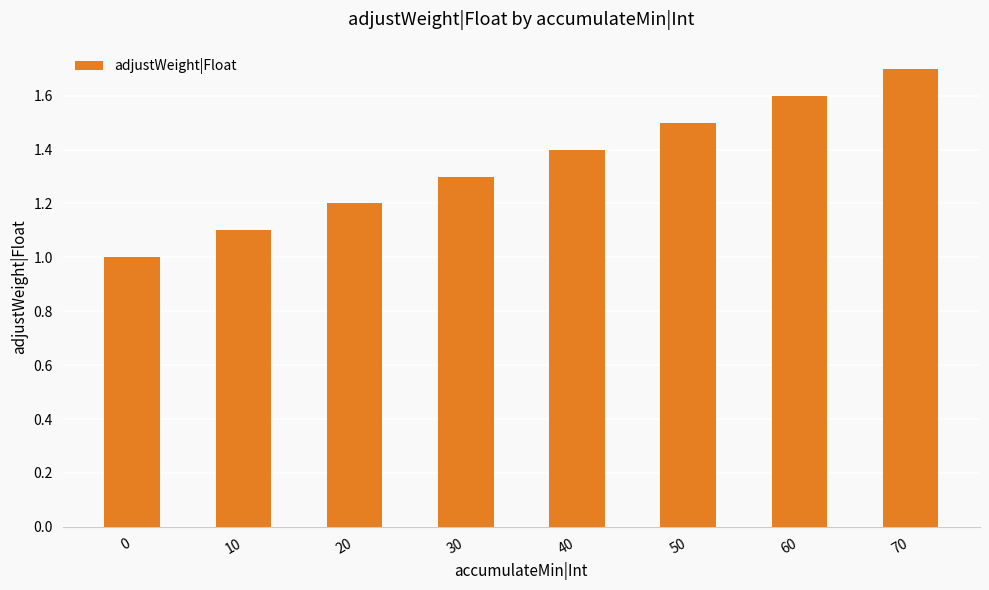

What is the change in value from 0 to 60?

+0.6